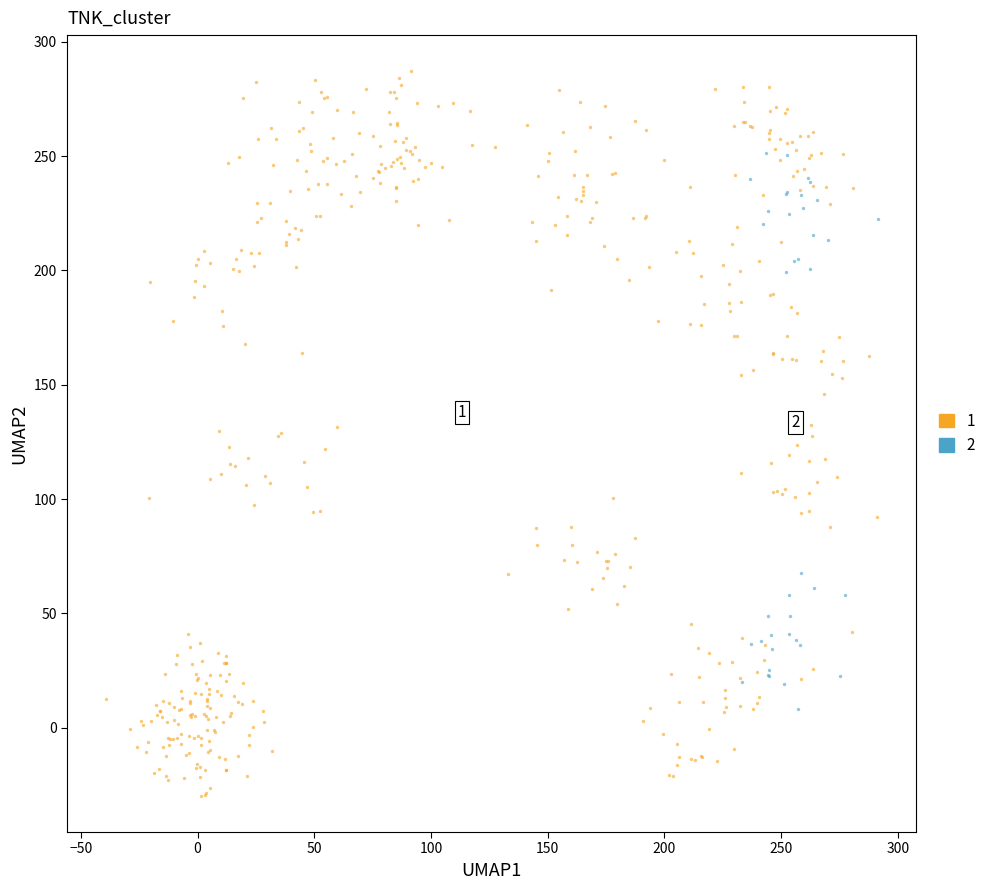

Which series has the widest spread of Y values?

1